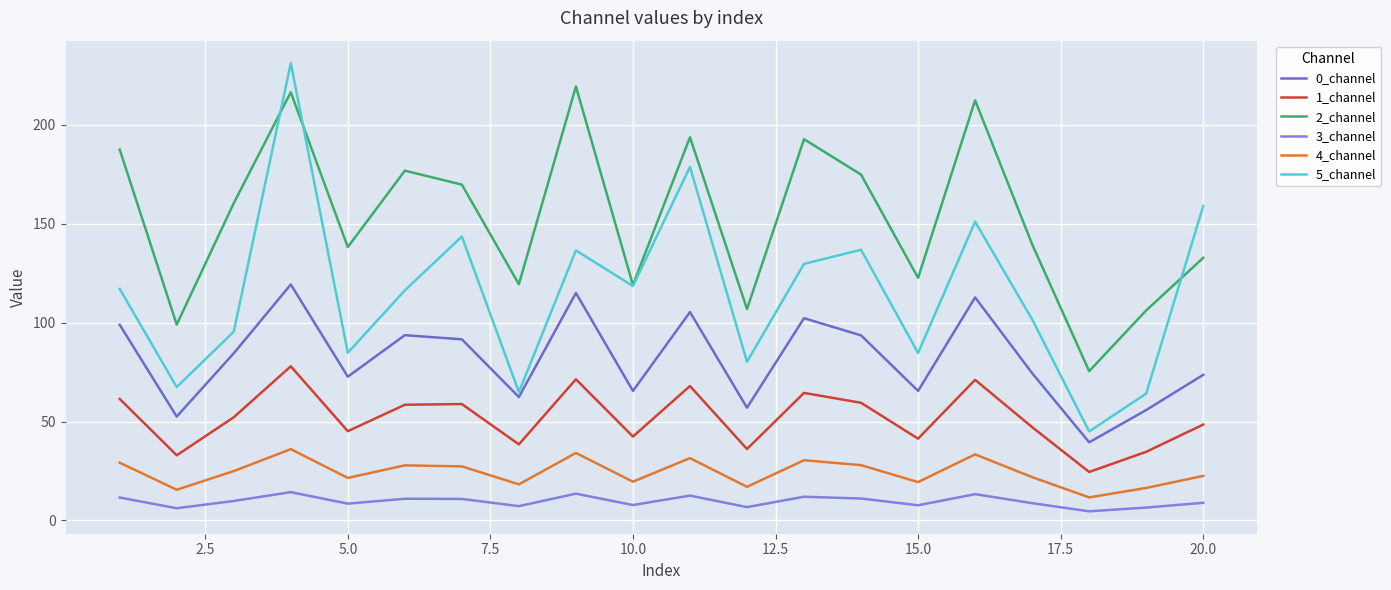

True or false: 1_channel and 3_channel cross at least once.

False